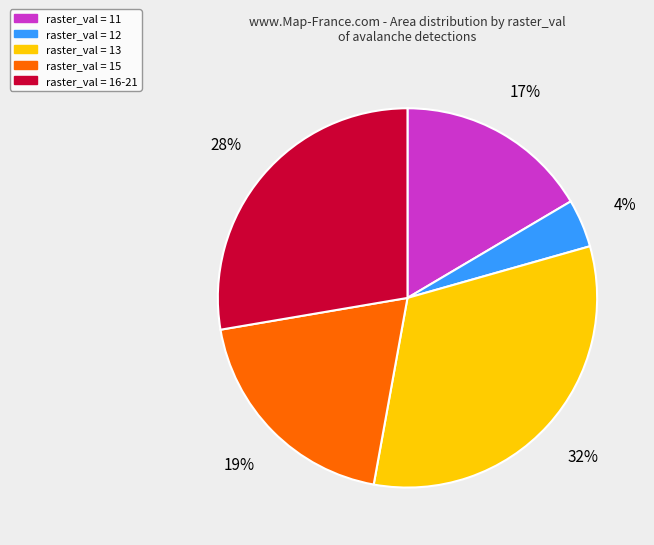

To the nearest percent, what is the difference between the largest and smallest slice percentages?

28%